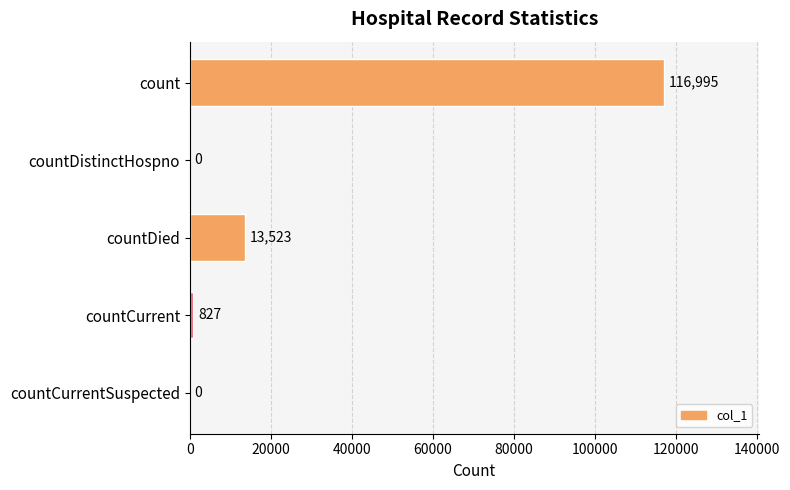

Where is the data nearest to the value 58497?

countDied